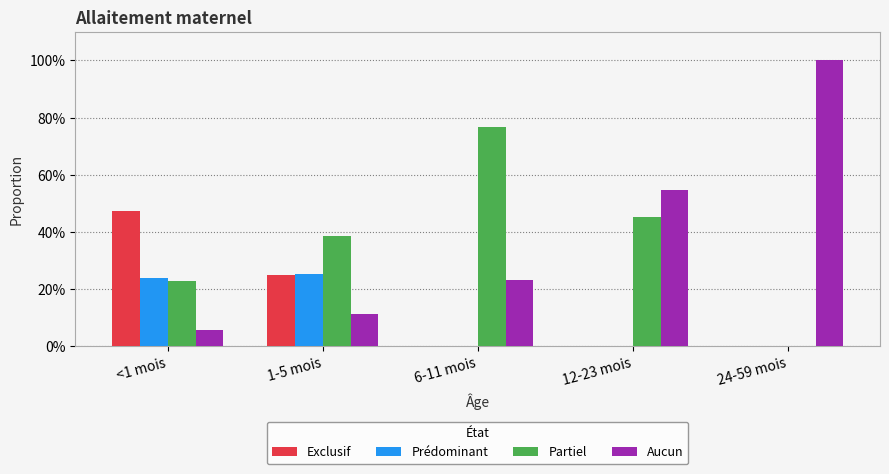

Reading right to left, what are all the values shown in this chart?

Exclusif: 24-59 mois=0.0	12-23 mois=0.0	6-11 mois=0.0	1-5 mois=0.2	<1 mois=0.5
Prédominant: 24-59 mois=0.0	12-23 mois=0.0	6-11 mois=0.0	1-5 mois=0.3	<1 mois=0.2
Partiel: 24-59 mois=0.0	12-23 mois=0.5	6-11 mois=0.8	1-5 mois=0.4	<1 mois=0.2
Aucun: 24-59 mois=1.0	12-23 mois=0.5	6-11 mois=0.2	1-5 mois=0.1	<1 mois=0.1